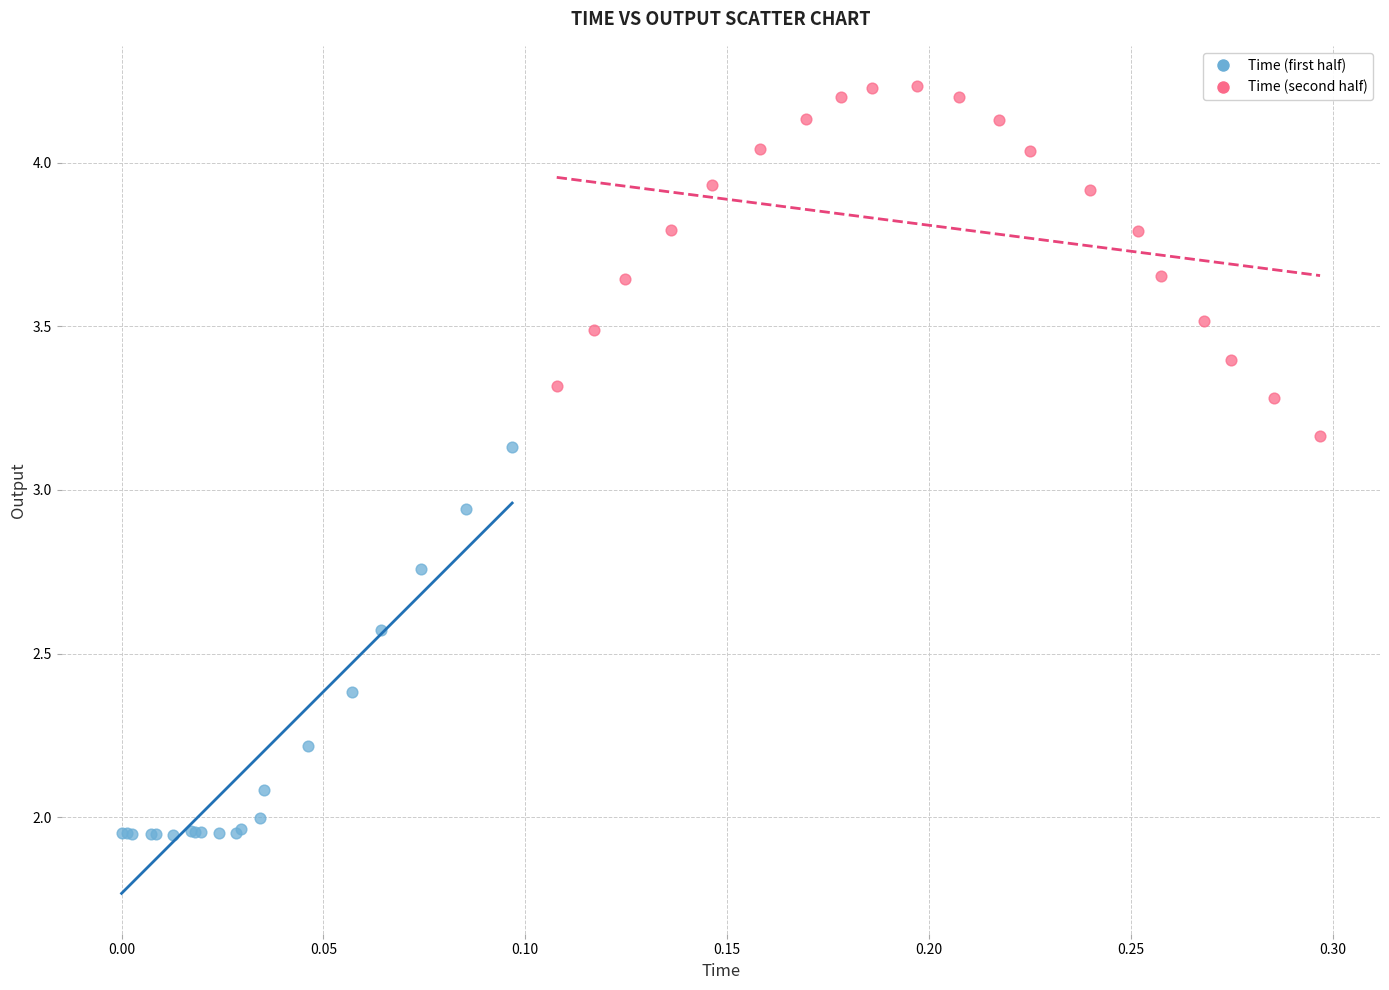

Which series reaches the maximum Y coordinate?

Time (second half)